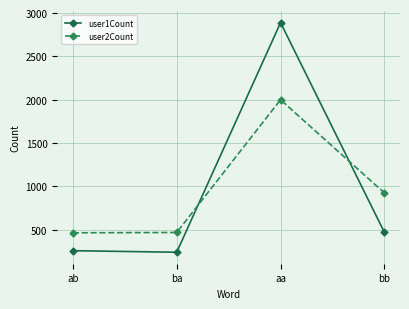

At which label does user1Count first exceed 470?

aa